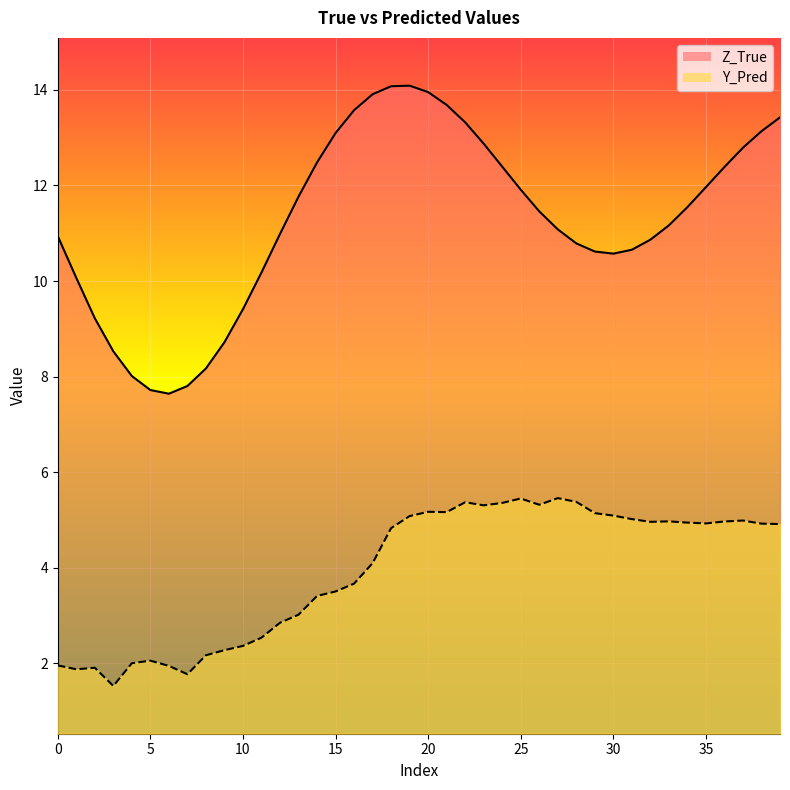

How many lines are shown in the chart?

2